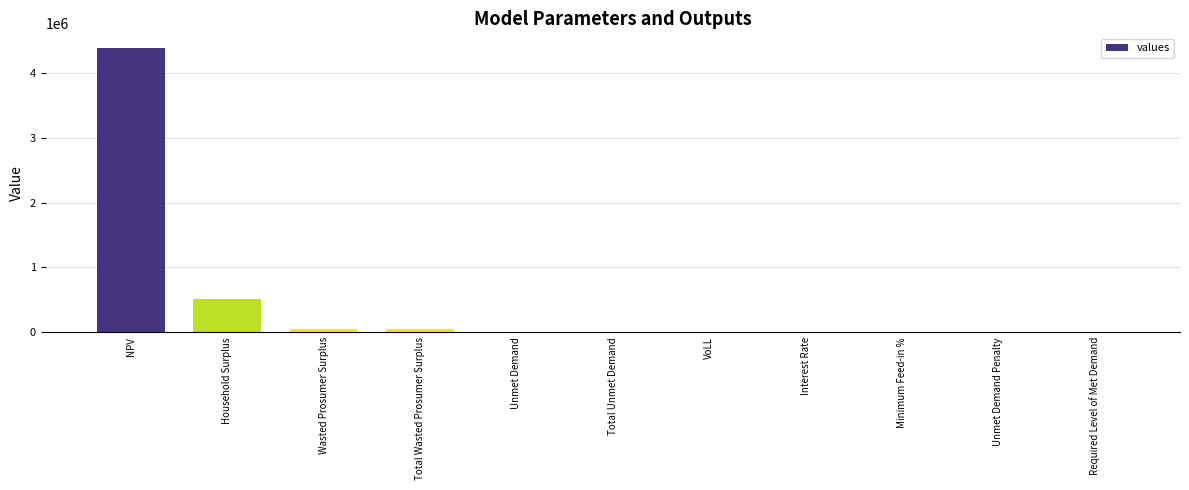

How many data points does each series have?

11